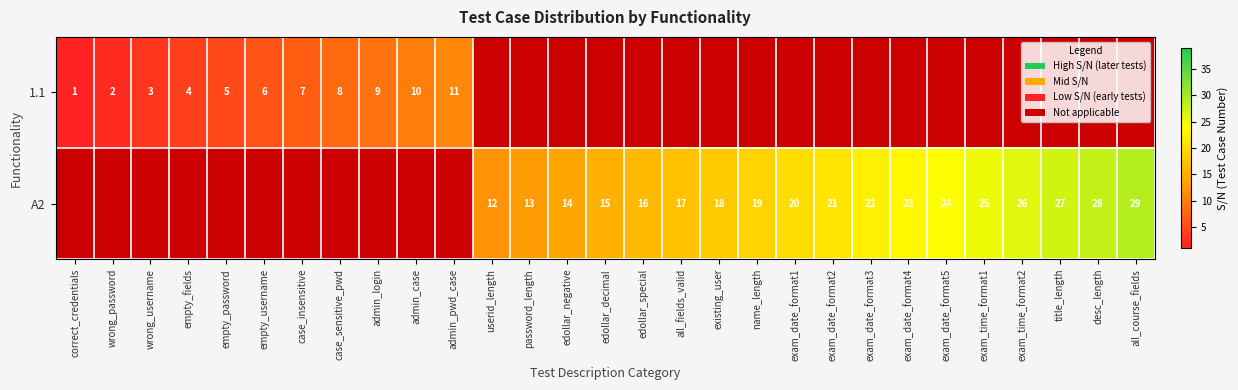

How many distinct data groups are displayed?

2